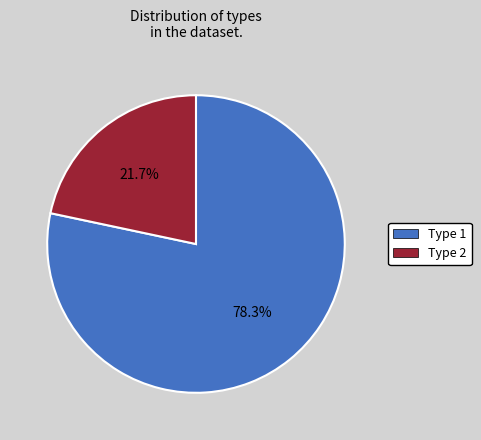

What is the largest slice in the pie chart?

Type 1